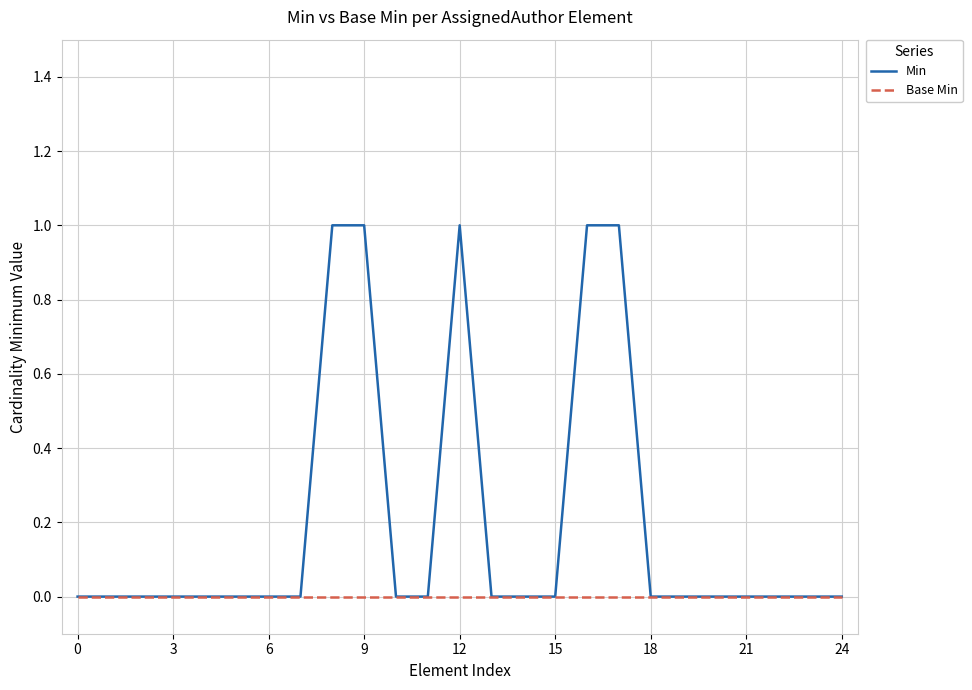

Rank the series by their average value, from highest to lowest.

Min, Base Min